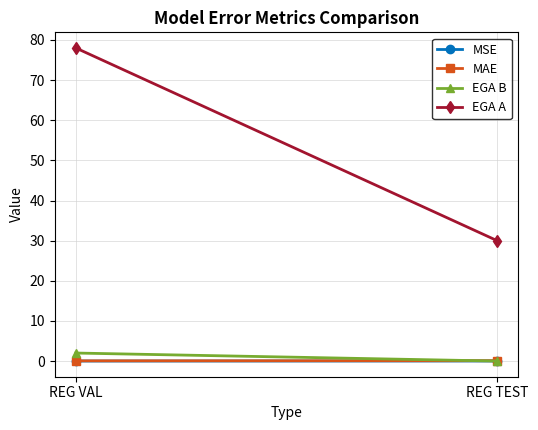

True or false: MAE has a value of 0.1 at REG VAL.

True